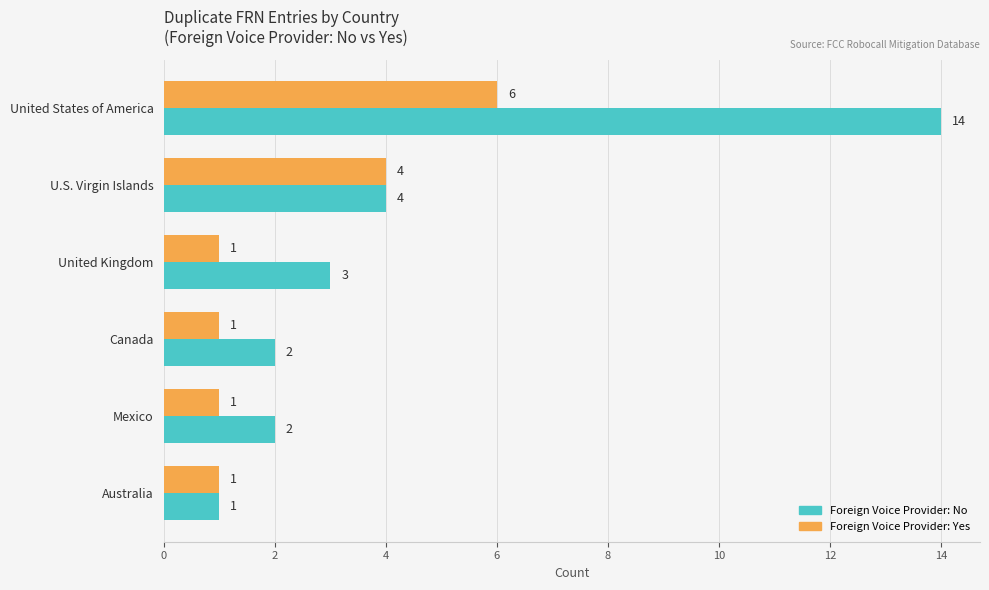

Which series has the widest spread of values?

Foreign Voice Provider: No